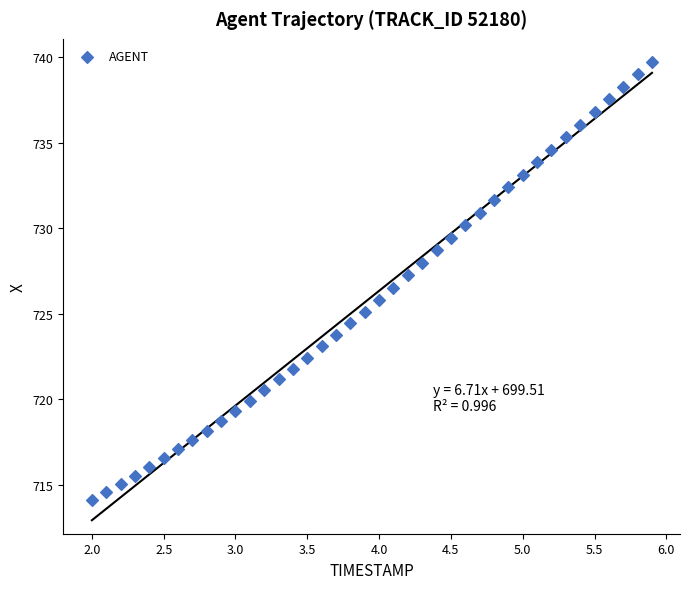

What is the range of Y values (max minus min)?

25.6